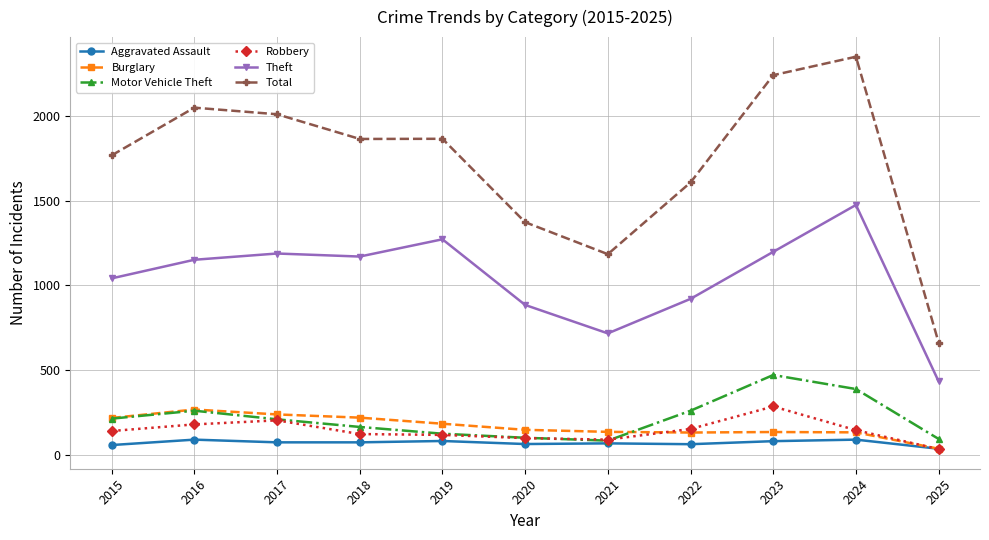

What is the highest value of the Robbery series?

284